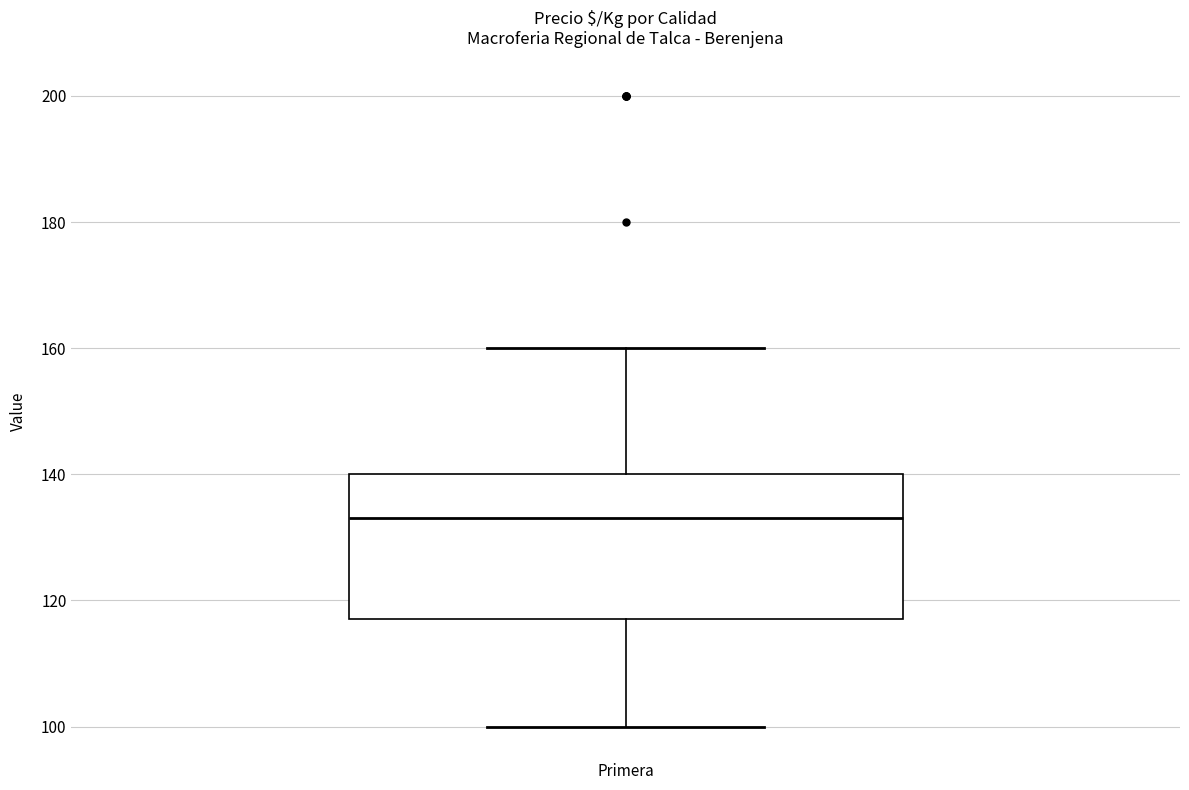

Transcribe this box plot: give where the median line is, the range the box spans, and where the two whiskers end, as read against the y-axis. The values are not printed on the chart, so give them approximately, as read against the axis.

median 134, box 118 to 140, whiskers 100 to 160